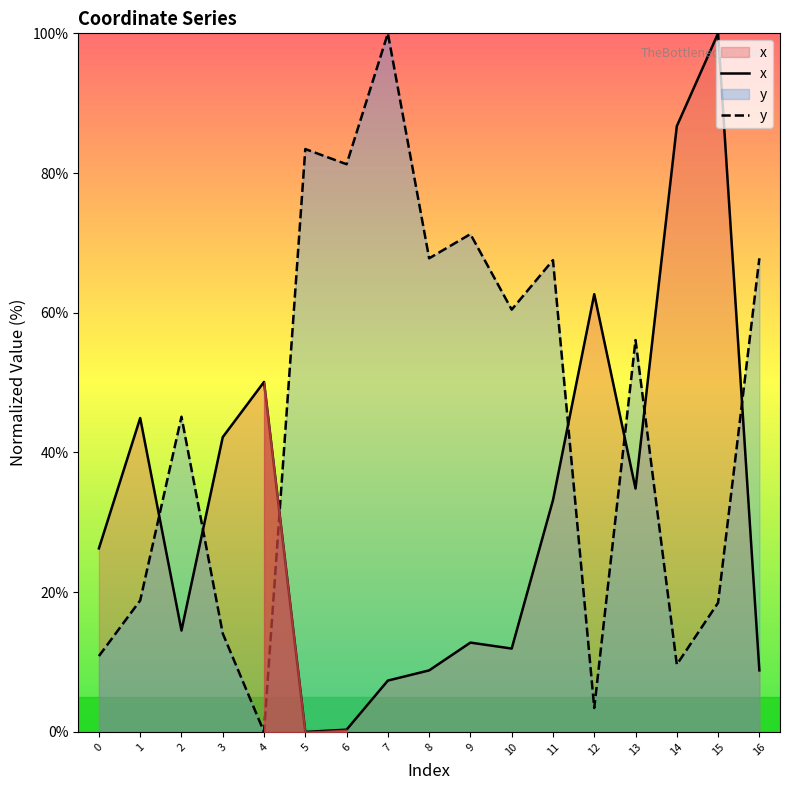

Which series has the largest total across all categories?

y